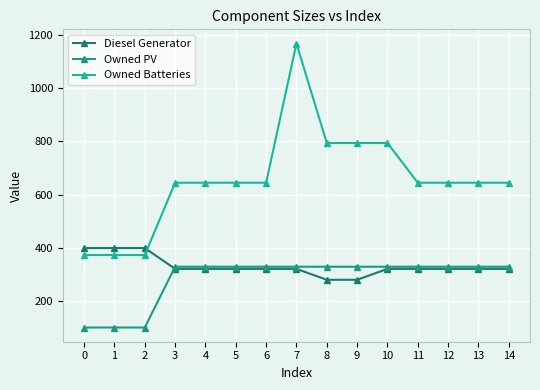

What is the value of the Owned PV point at the 3rd from the left?

102